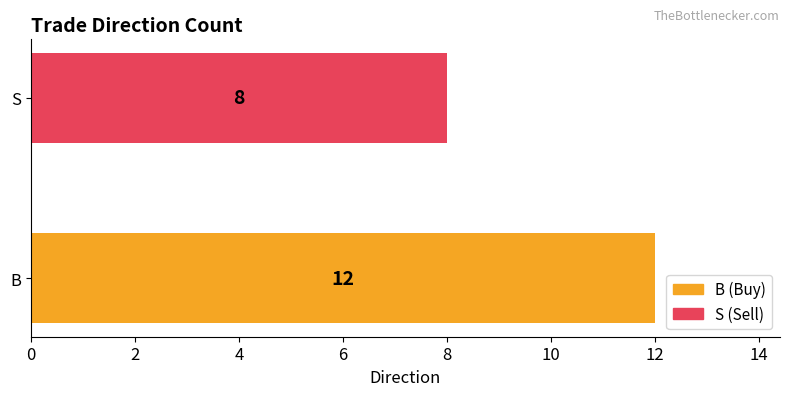

Reading top to bottom, transcribe all the data shown in this chart.

S=8	B=12